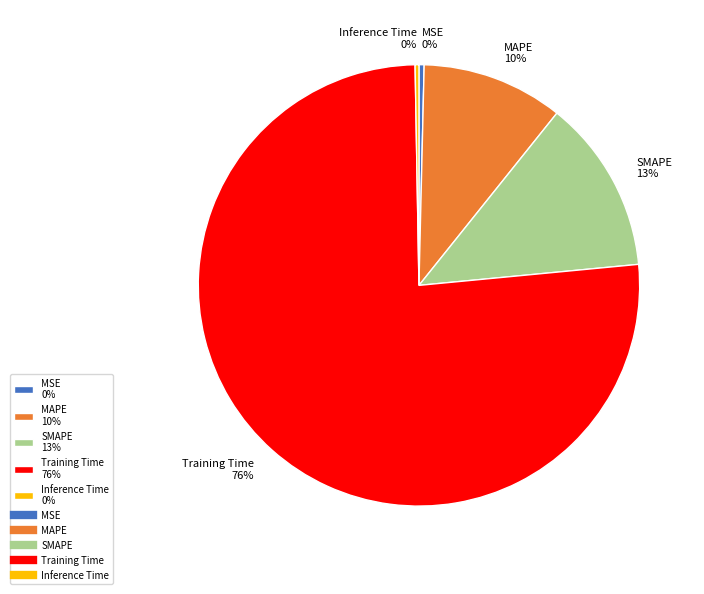

Does MSE represent more than half of the total?

No